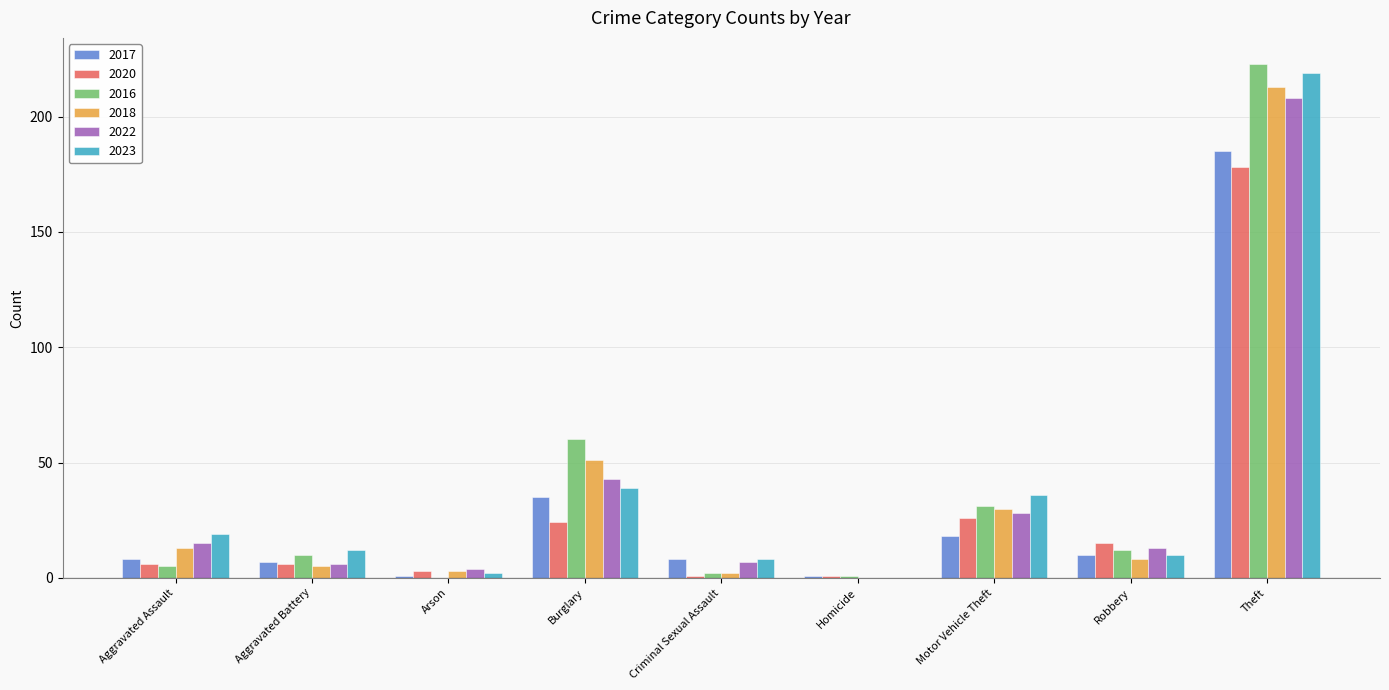

What is the sum of the 2017 values at Robbery and Aggravated Assault?

18